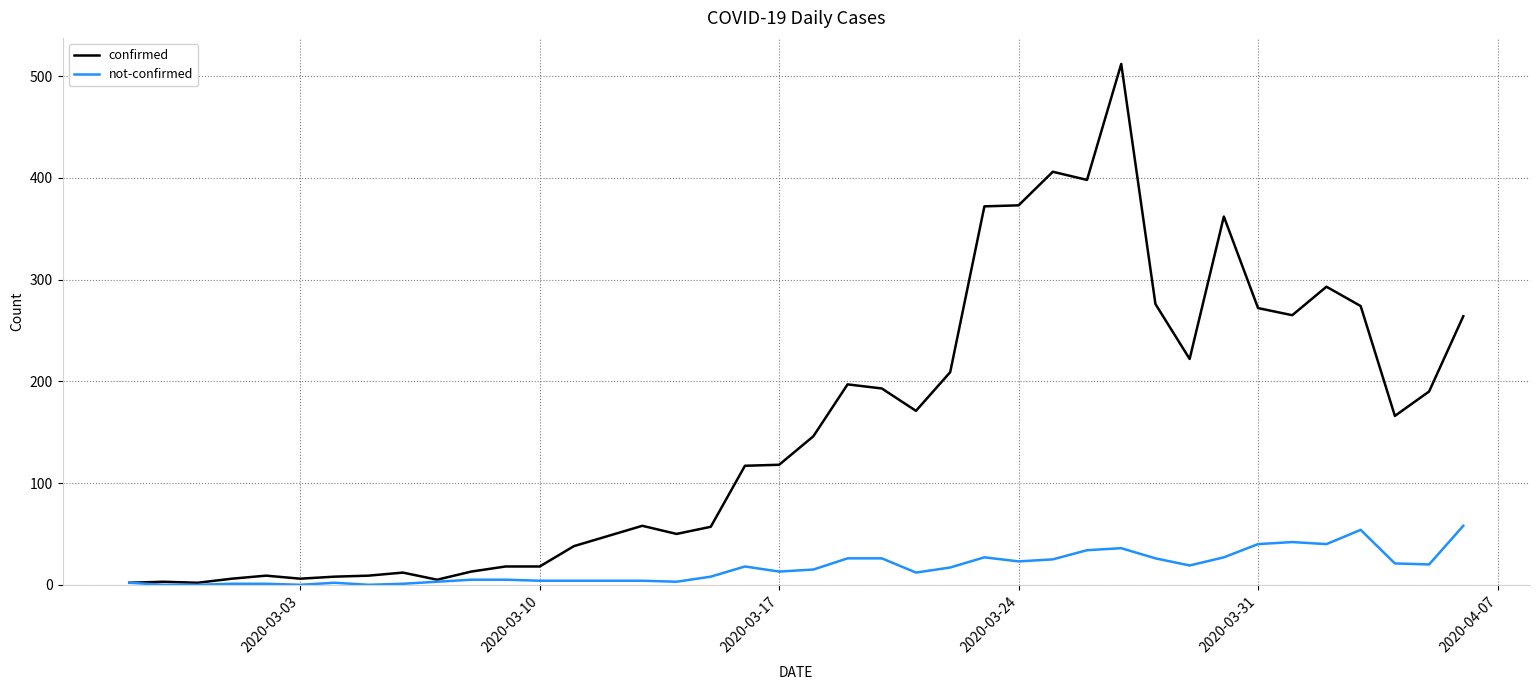

List the series in order of their peak value, lowest first.

not-confirmed, confirmed